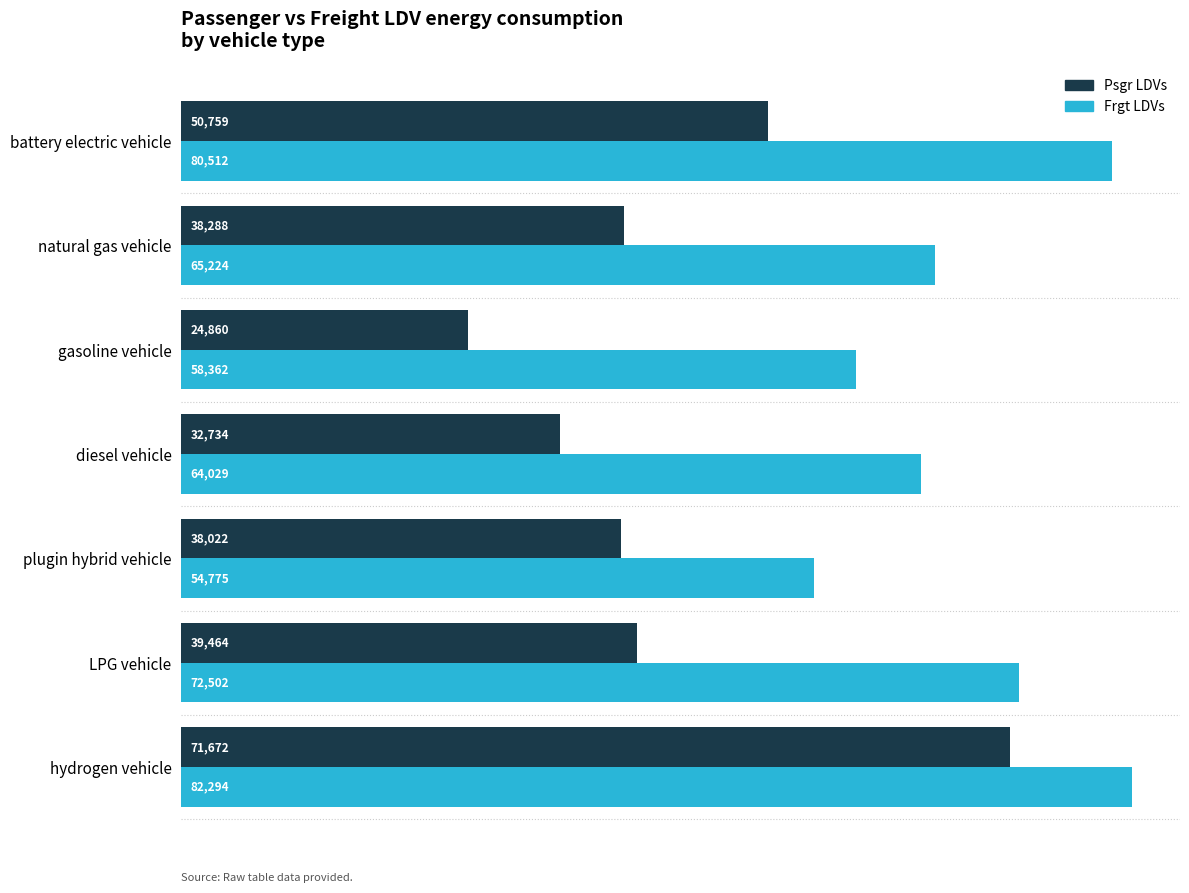

At how many categories does at least one series exceed 39096?

7